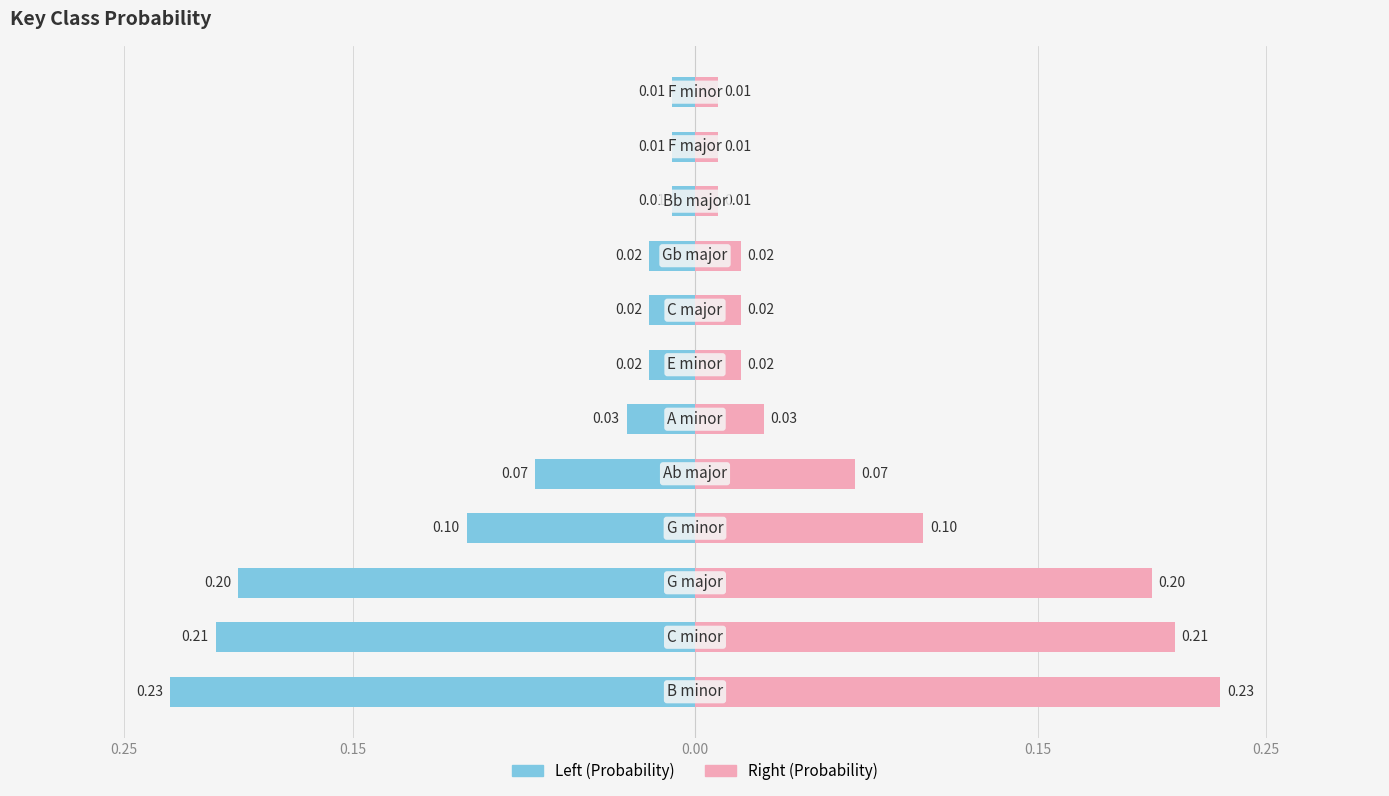

Rank the series by their average value, from highest to lowest.

Probability (mirror), Probability